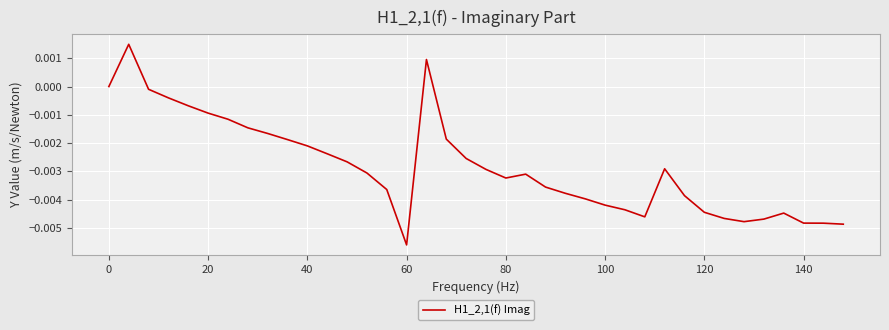

How many series are shown in this chart?

1